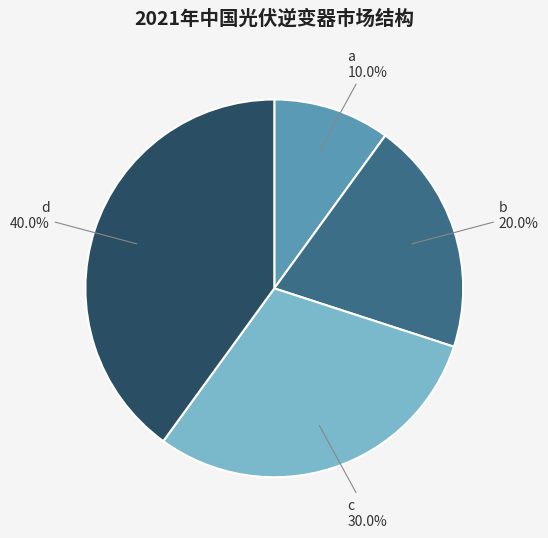

How many slices are in this pie chart?

4